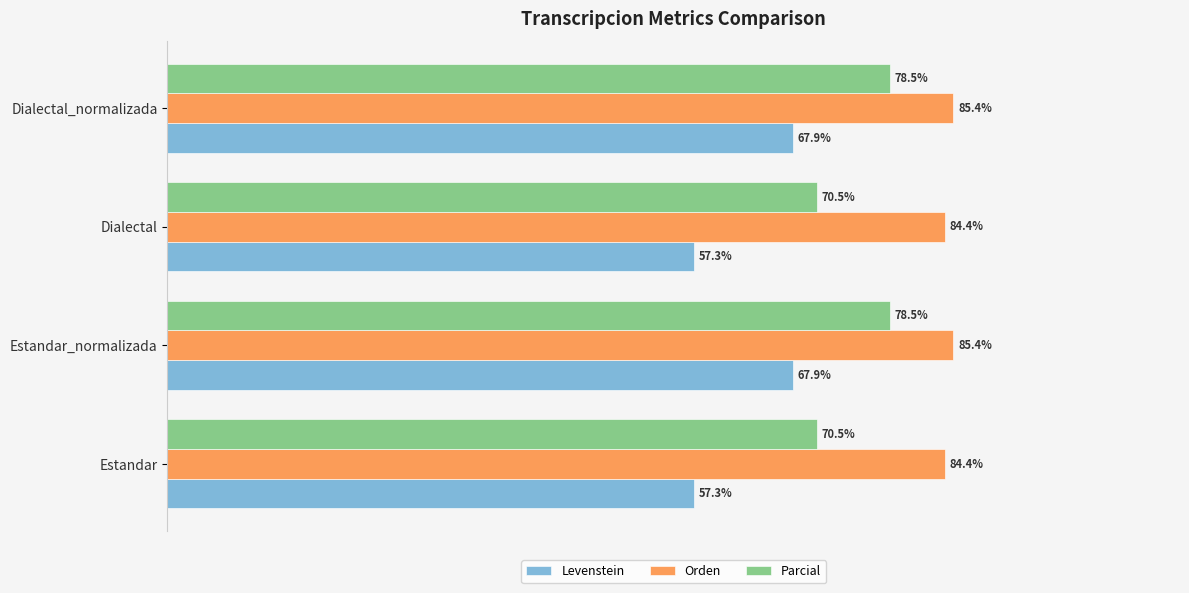

Between Dialectal and Dialectal_normalizada, which series saw the biggest shift?

Levenstein